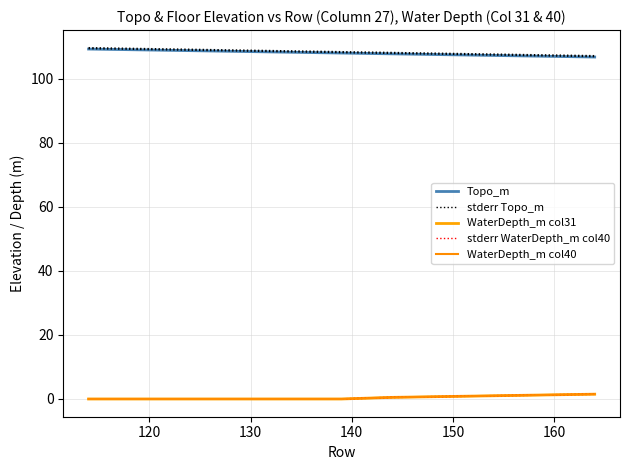

True or false: stderr WaterDepth_m col40 has more than 0 interior local peaks.

False